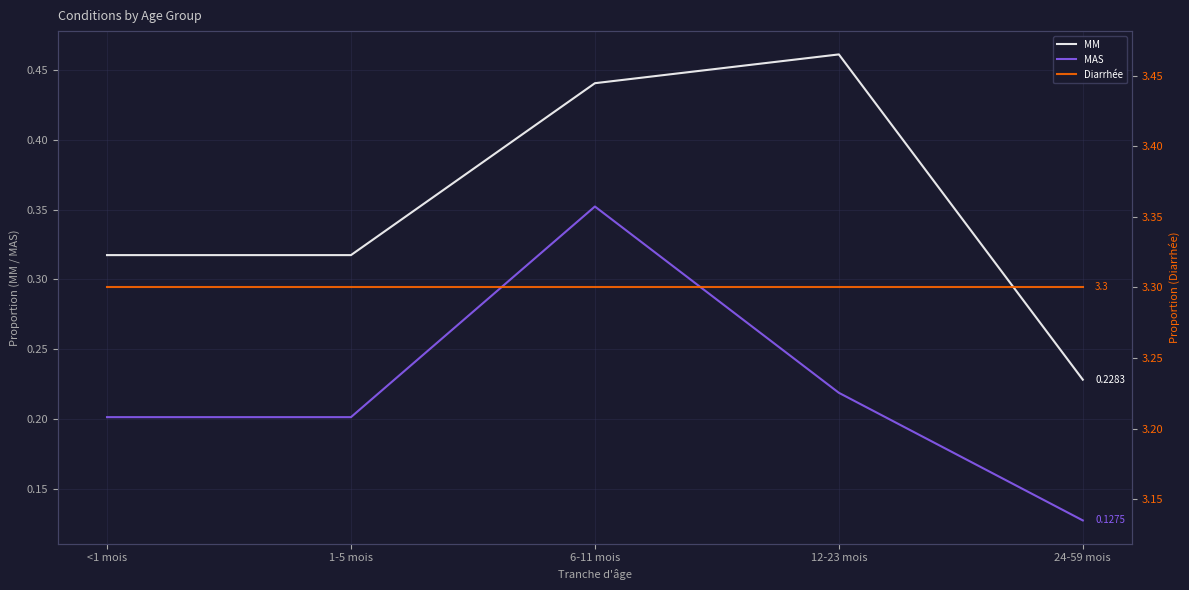

How many lines are shown in the chart?

3